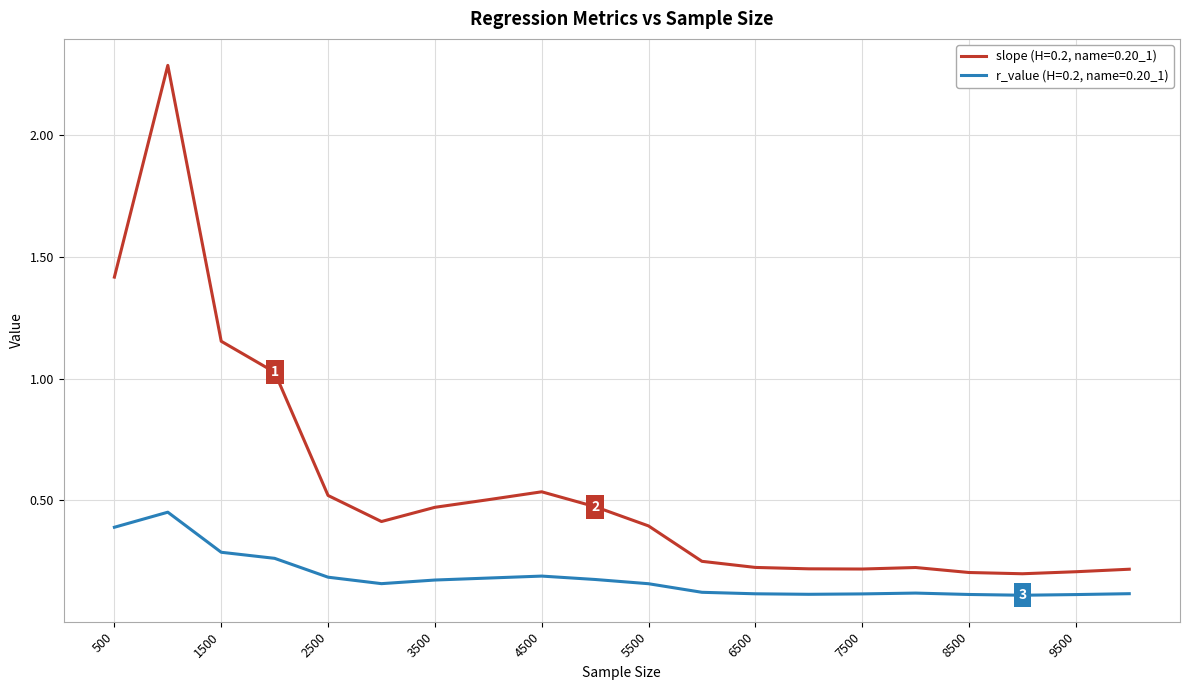

True or false: slope (H=0.2, name=0.20_1) and r_value (H=0.2, name=0.20_1) cross at least once.

False